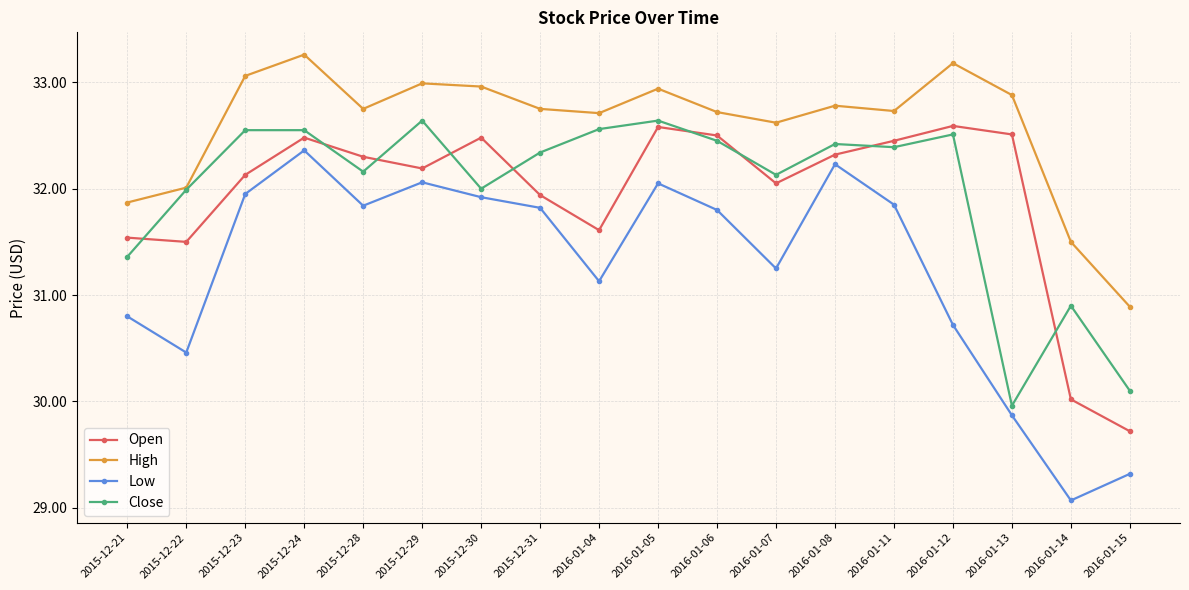

True or false: High has more than 1 interior local peaks.

True